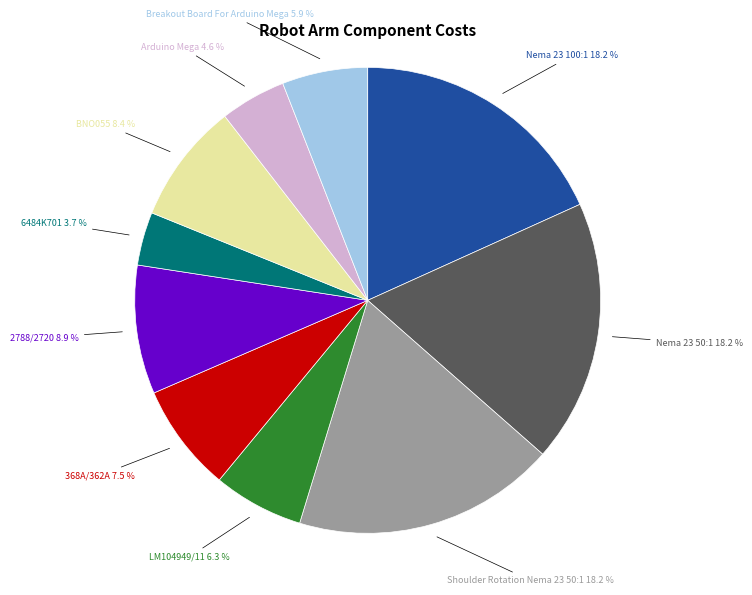

Is there any slice that represents more than half of the pie?

No